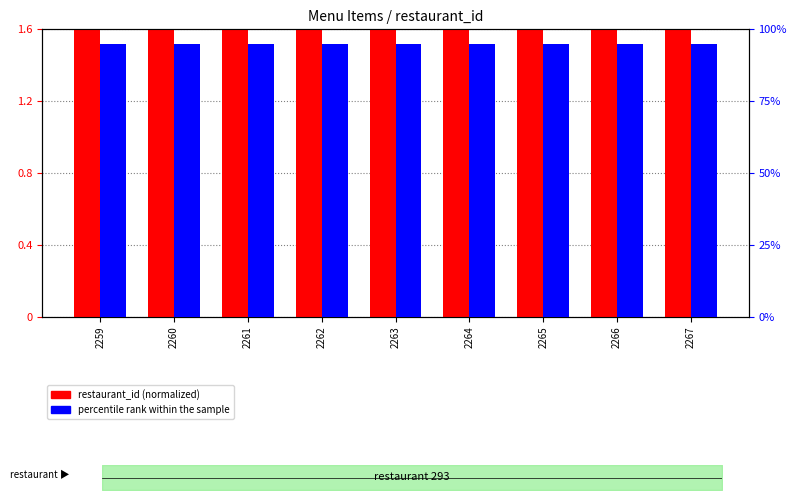

True or false: percentile rank within the sample has a value of 95.0 at 2261.

True